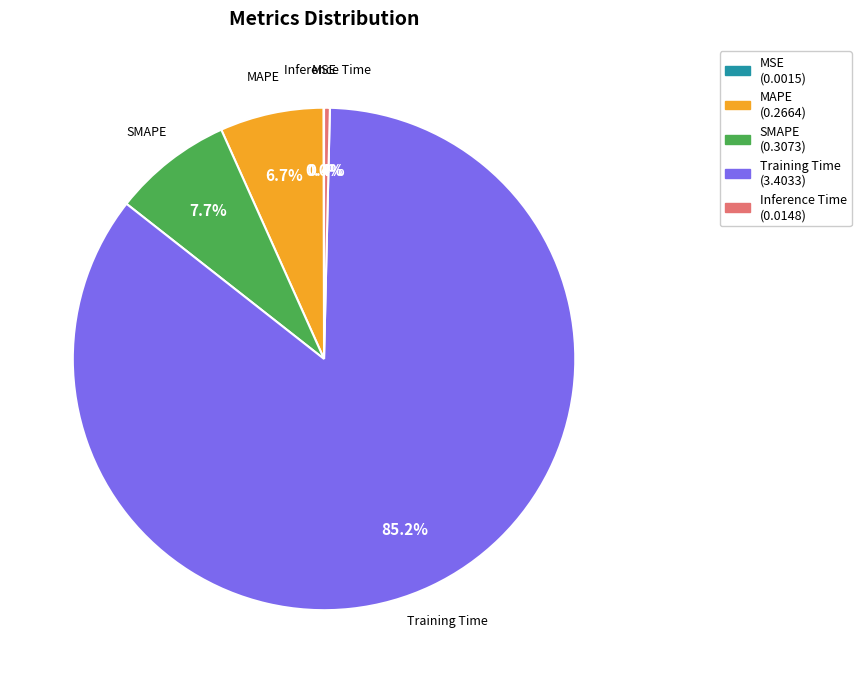

To the nearest percent, what percentage of the pie is SMAPE?

8%